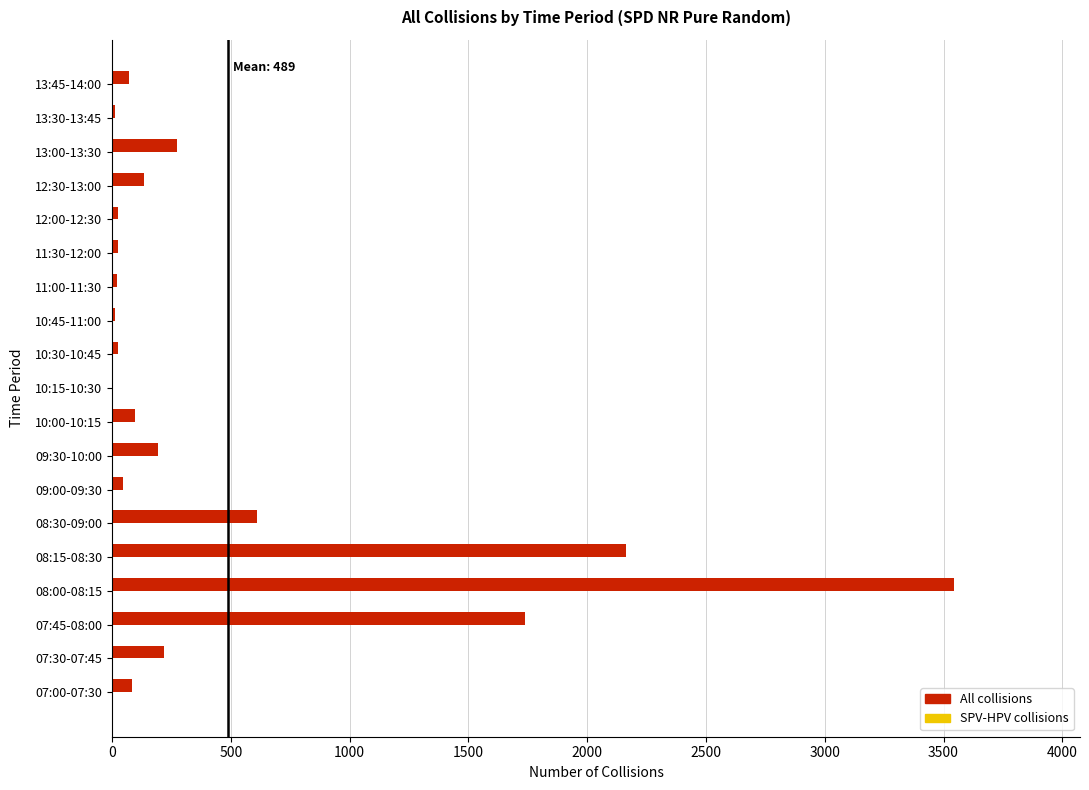

What is the maximum value shown in the chart?

3543